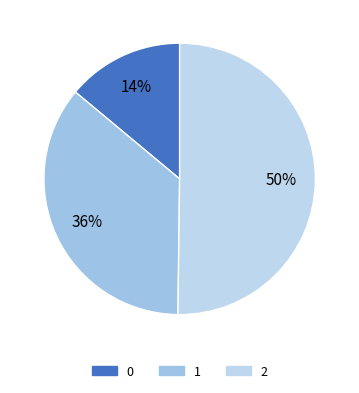

True or false: 2 accounts for 50% of the total.

True